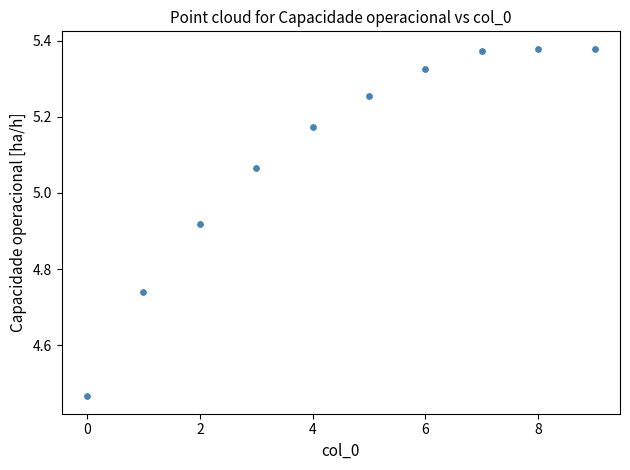

What is the range of Y values (max minus min)?

0.9